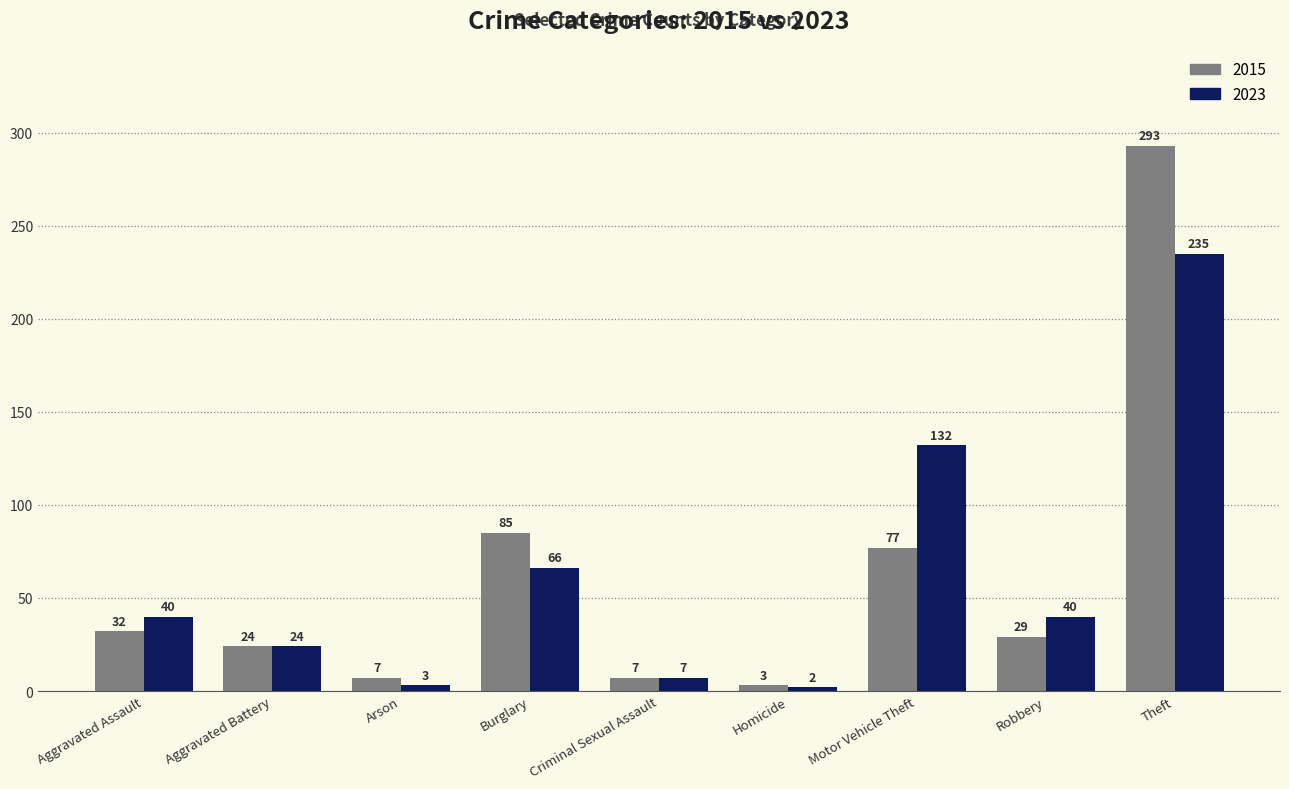

The value of 2023 at Arson is 3. True or false?

True